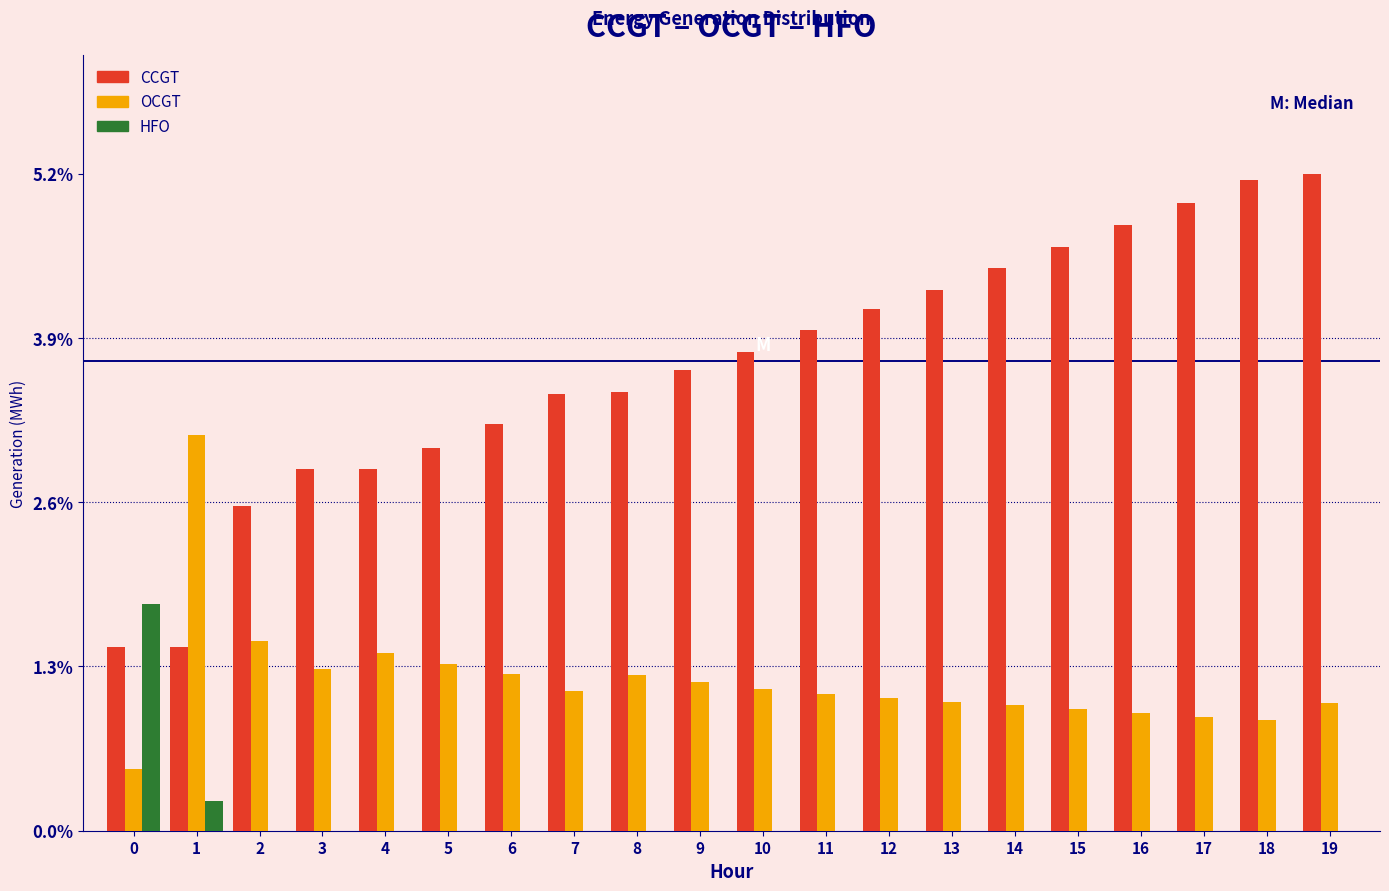

What is the sum of all HFO values?

2.0